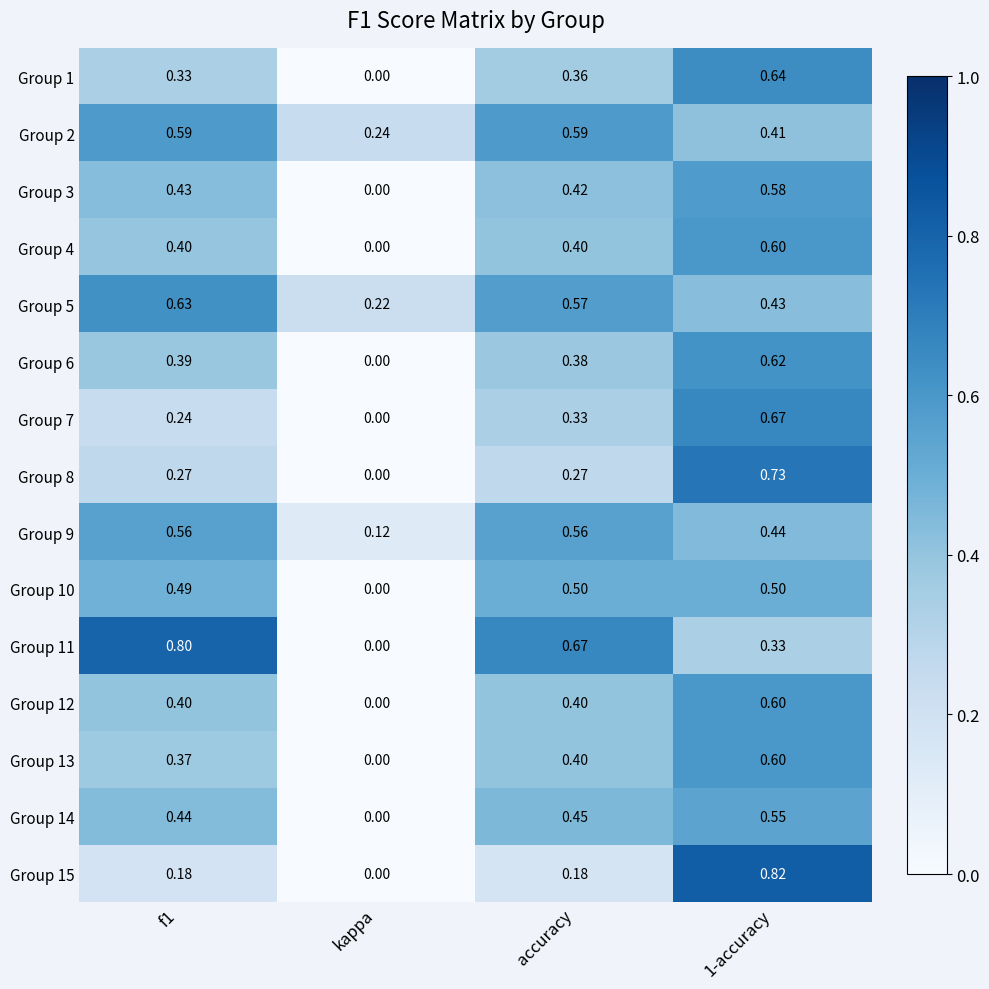

At which label is Group 1 closest to 0?

kappa